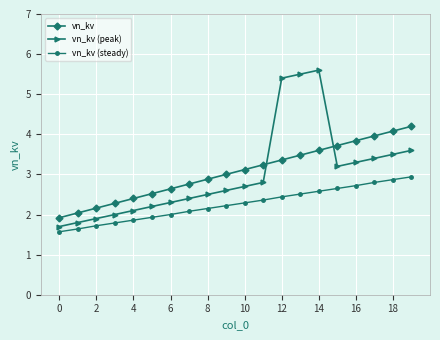

Is this an area chart (filled region under the line)?

No